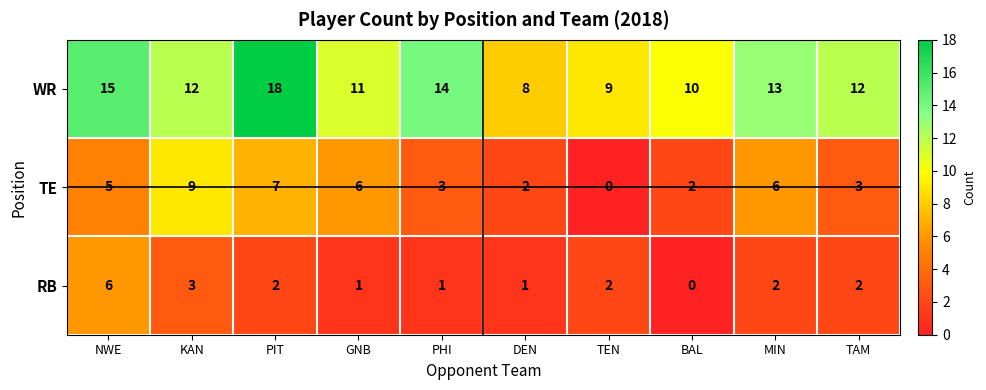

How many data points does each series have?

10